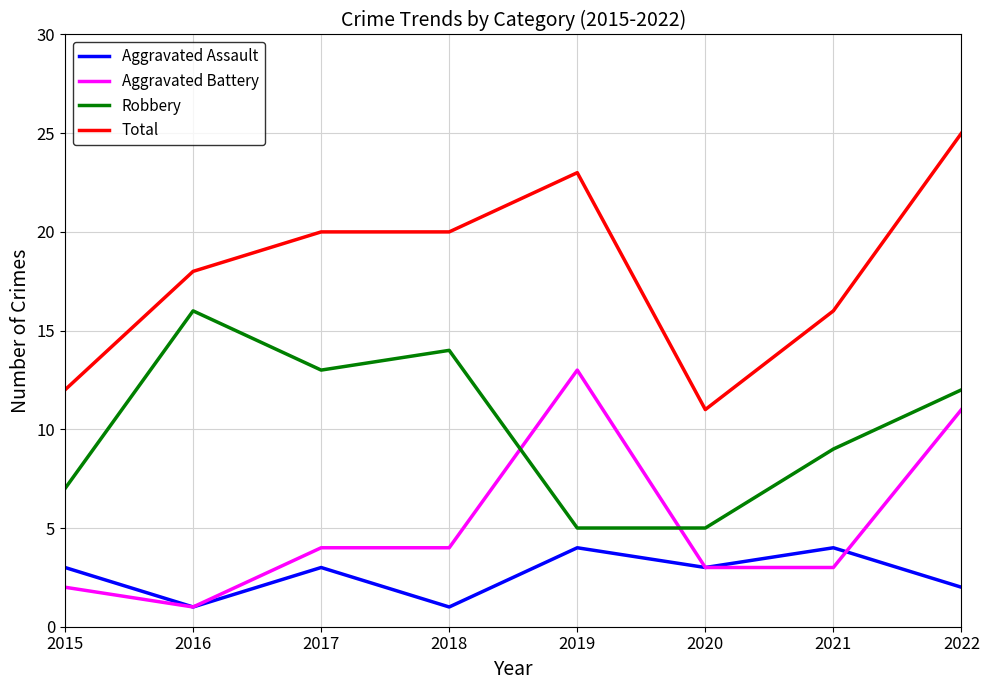

What are all the series names shown in the legend?

Aggravated Assault, Aggravated Battery, Robbery, Total